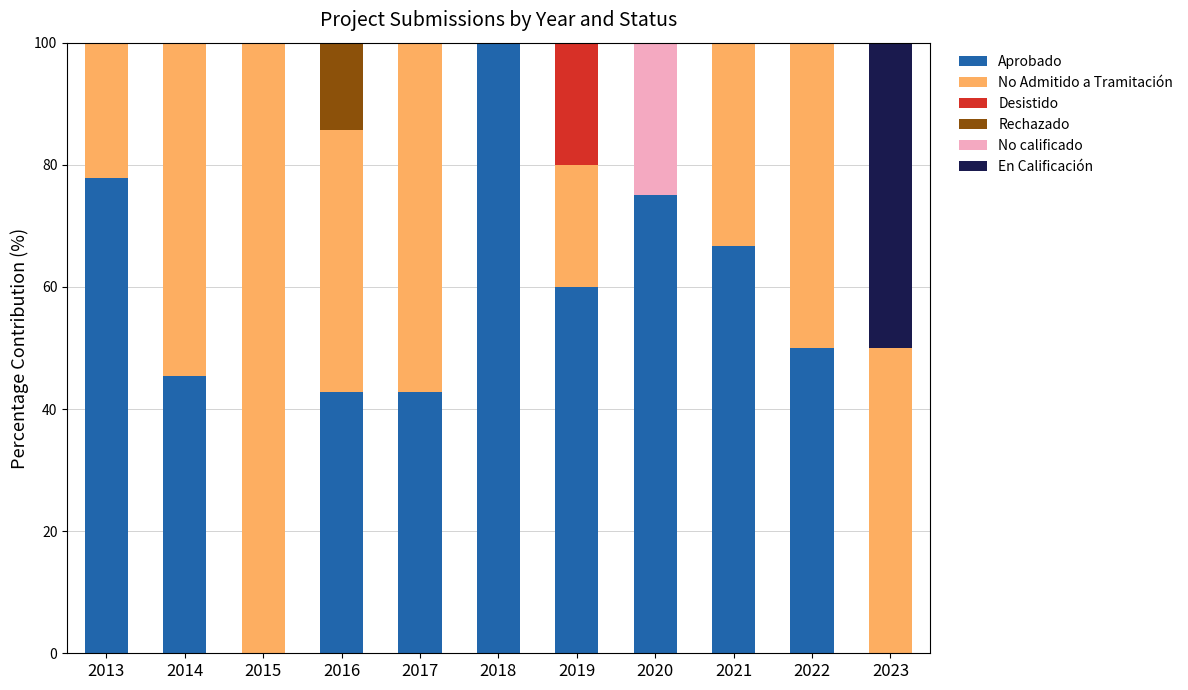

Which category has the highest value in the Aprobado series?

2018